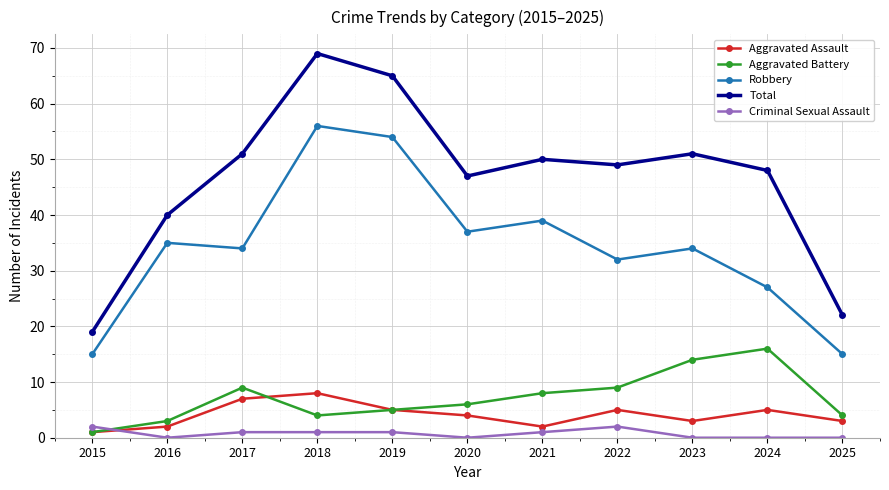

Is it true that Robbery equals 56 at 2018?

True